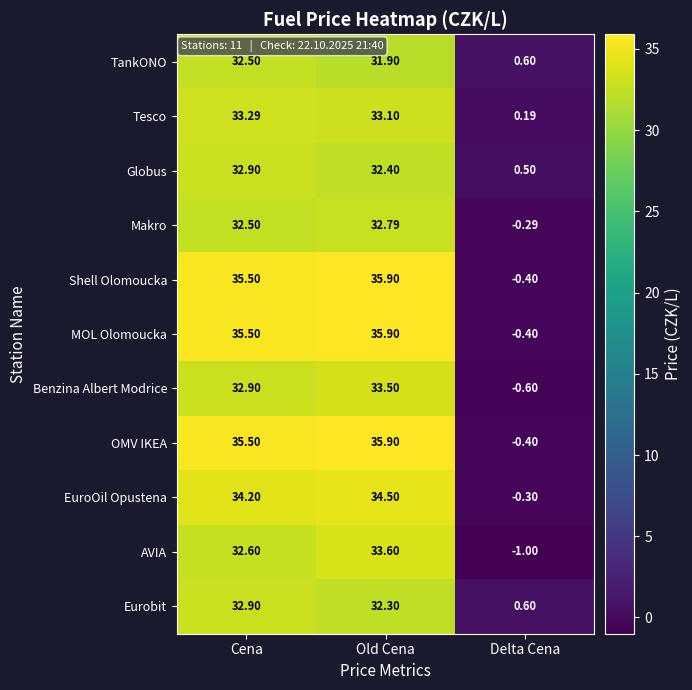

Which series changed the most between Cena and Old Cena?

AVIA